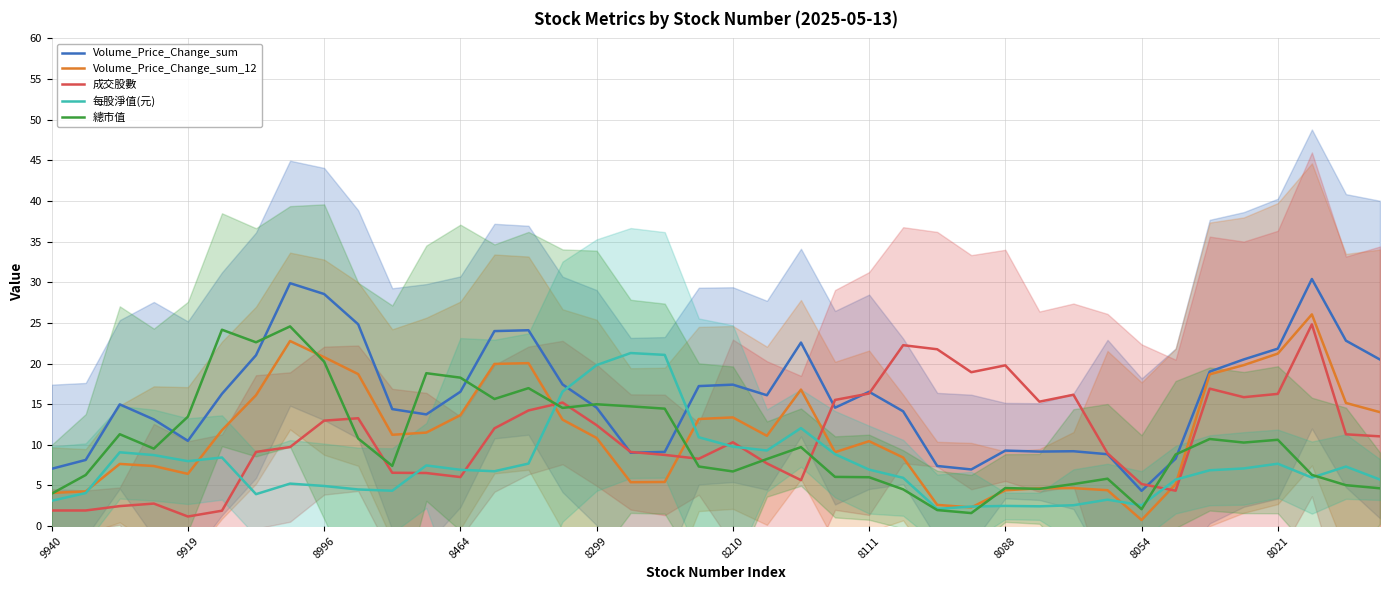

Is it true that Volume_Price_Change_sum equals 7.0 at 27?

True